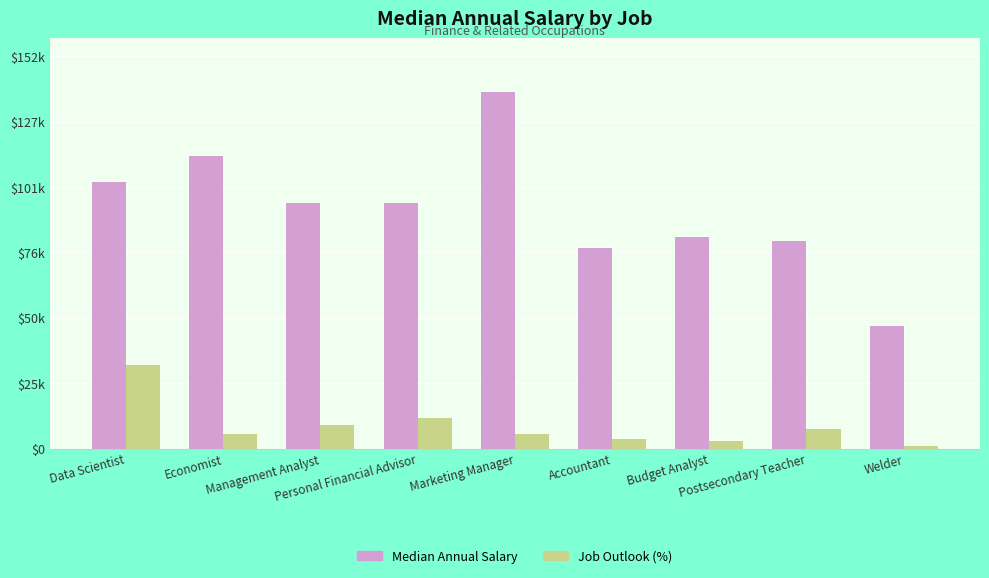

Which has a higher value, Management Analyst or Accountant?

Management Analyst